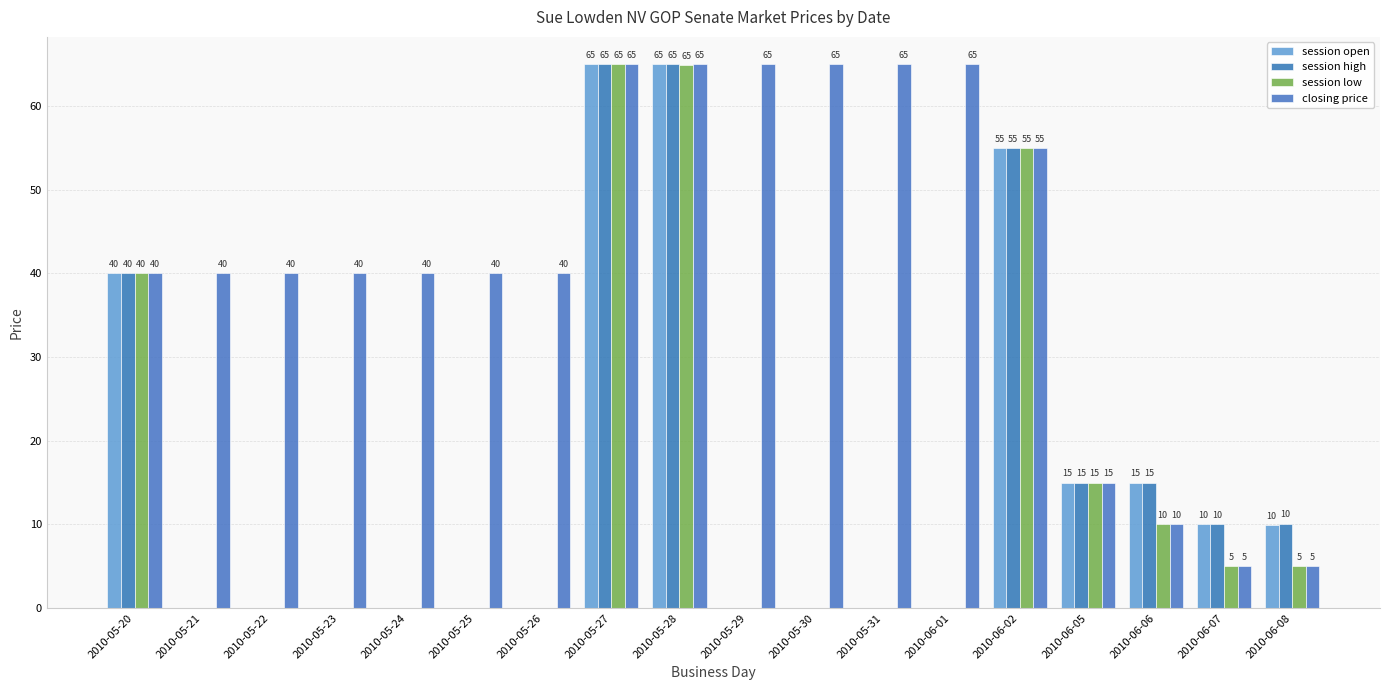

Reading right to left, what are all the values shown in this chart?

session open: 9.9	10.0	15.0	15.0	55.0	0.0	0.0	0.0	0.0	65.0	65.0	0.0	0.0	0.0	0.0	0.0	0.0	40.0
session high: 10.1	10.0	15.0	15.0	55.0	0.0	0.0	0.0	0.0	65.0	65.0	0.0	0.0	0.0	0.0	0.0	0.0	40.0
session low: 5.0	5.0	10.0	15.0	55.0	0.0	0.0	0.0	0.0	64.9	65.0	0.0	0.0	0.0	0.0	0.0	0.0	40.0
closing price: 5.0	5.0	10.0	15.0	55.0	65.0	65.0	65.0	65.0	65.0	65.0	40.0	40.0	40.0	40.0	40.0	40.0	40.0